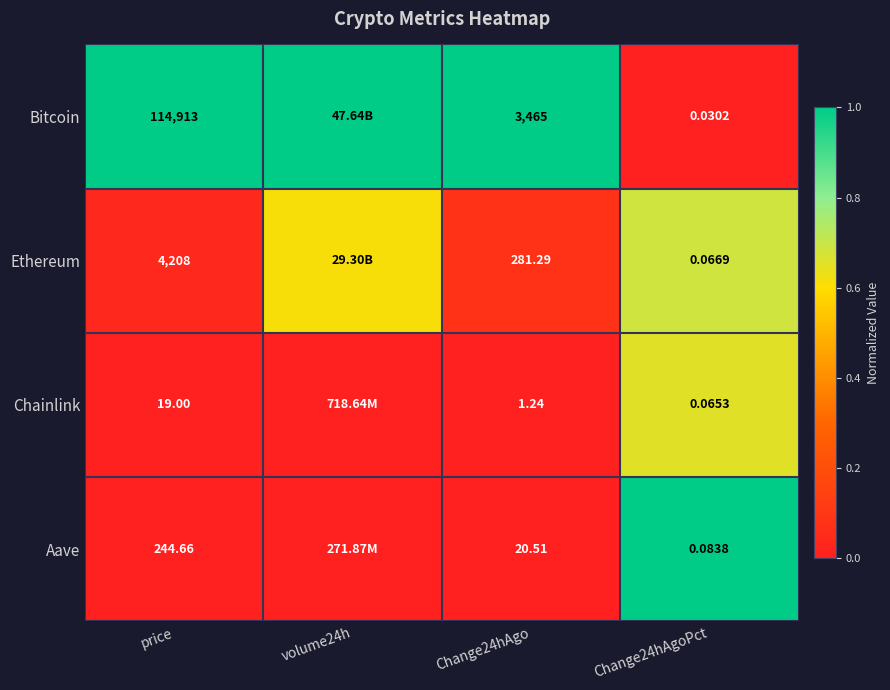

Is the value of Bitcoin at Change24hAgoPct greater than the value of Chainlink at price?

No